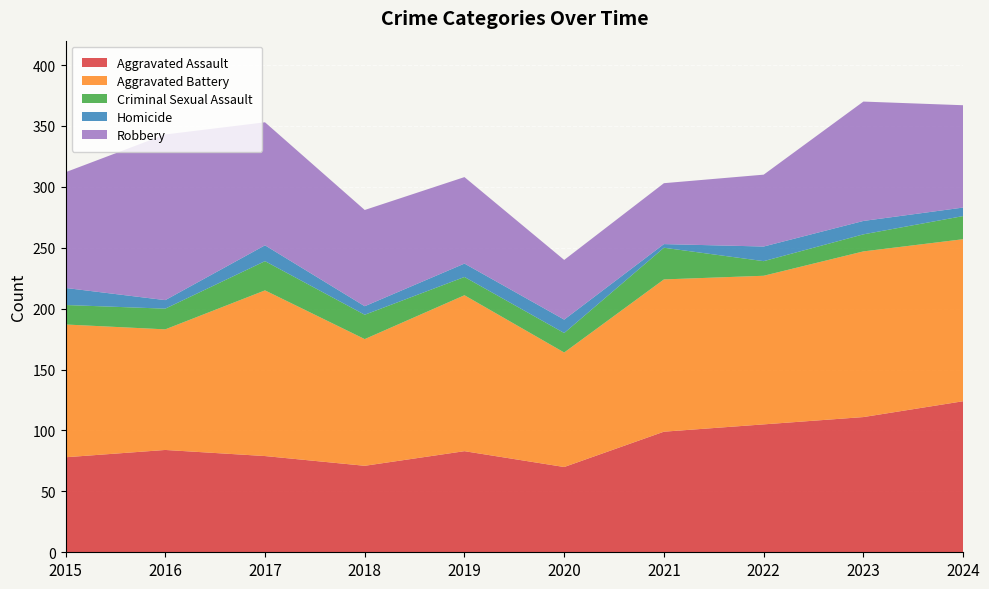

How many categories are shown in the chart?

10